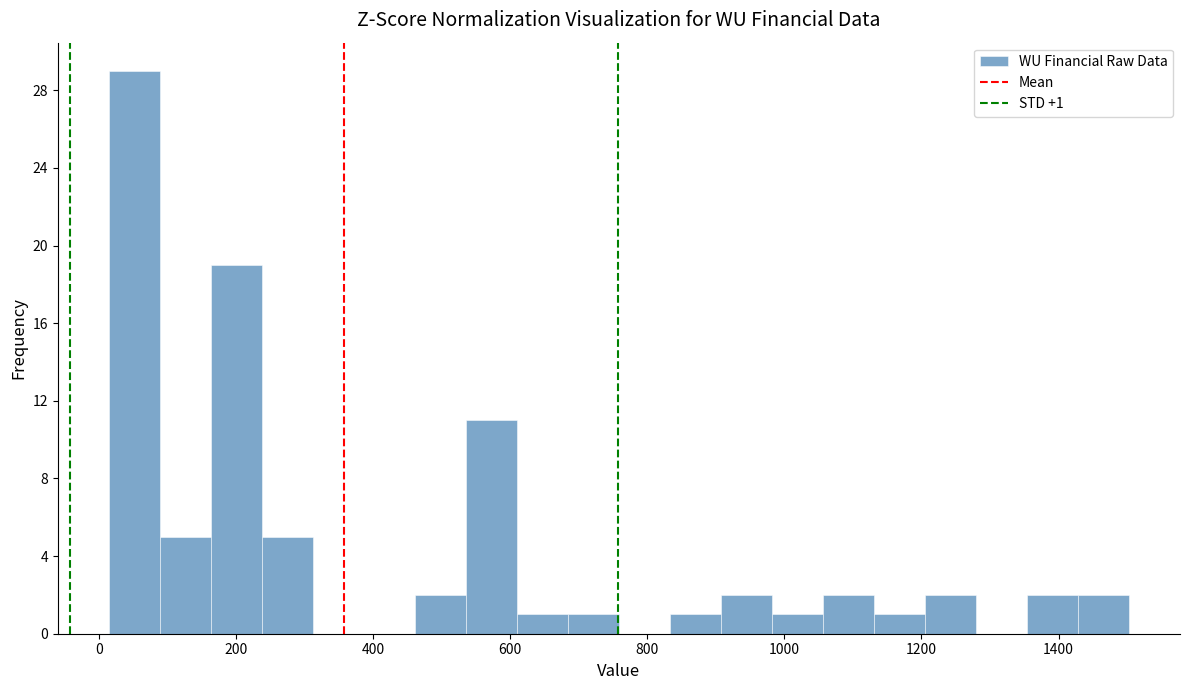

Around what value on the x-axis is the tallest bar? Give the approximate position of its centre, as read against the axis.

60